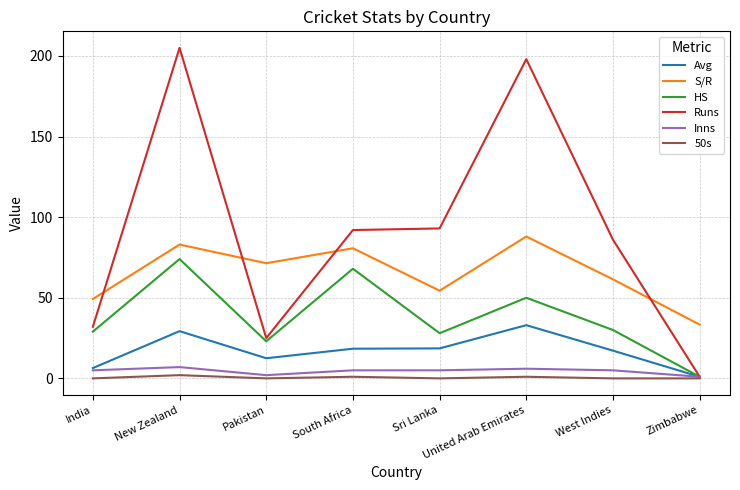

What is the sum of all 50s values?

4.0